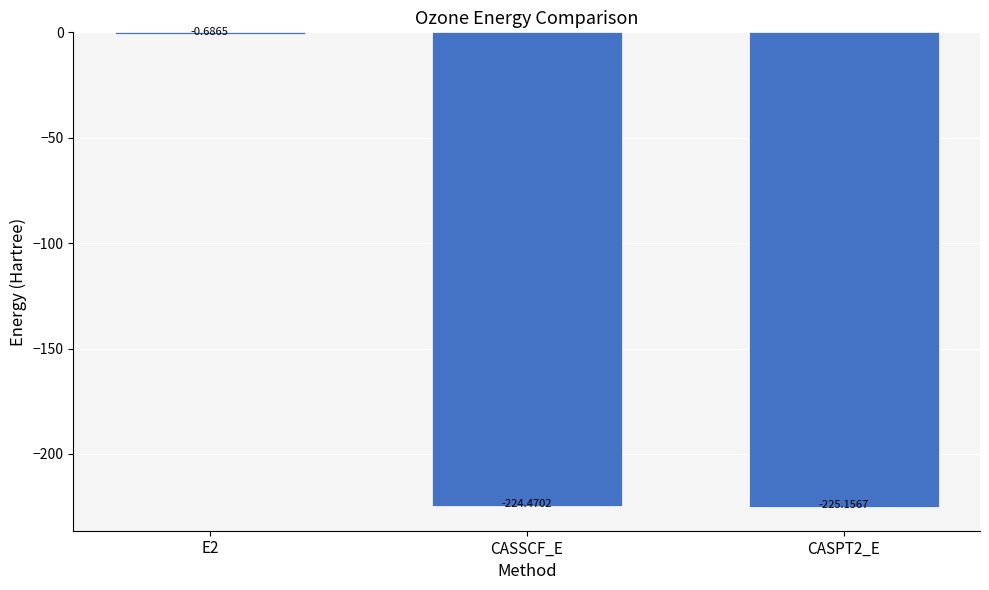

Which label corresponds to the largest value in the chart?

E2